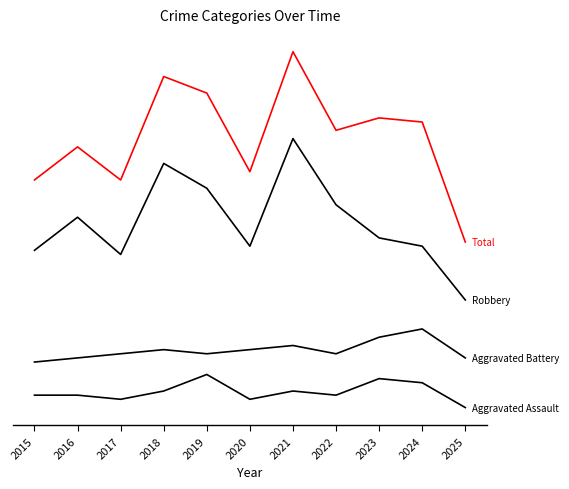

Is this an area chart (filled region under the line)?

No